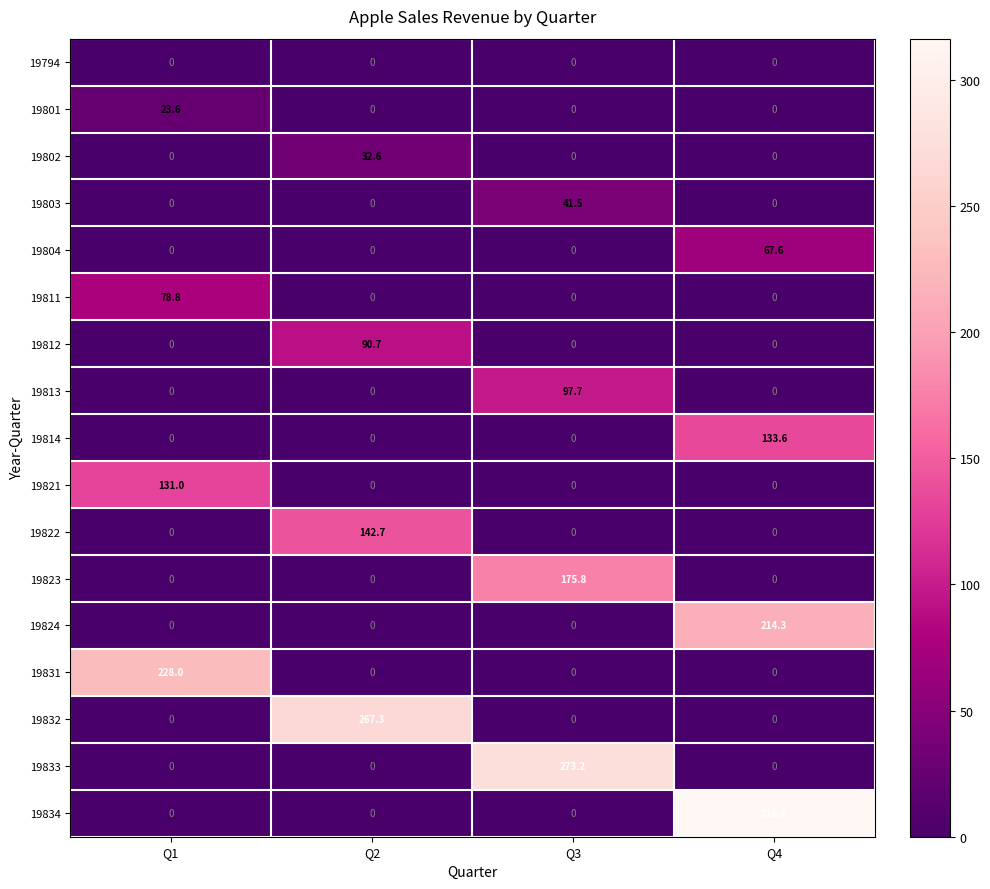

At how many categories does at least one series exceed 65?

4